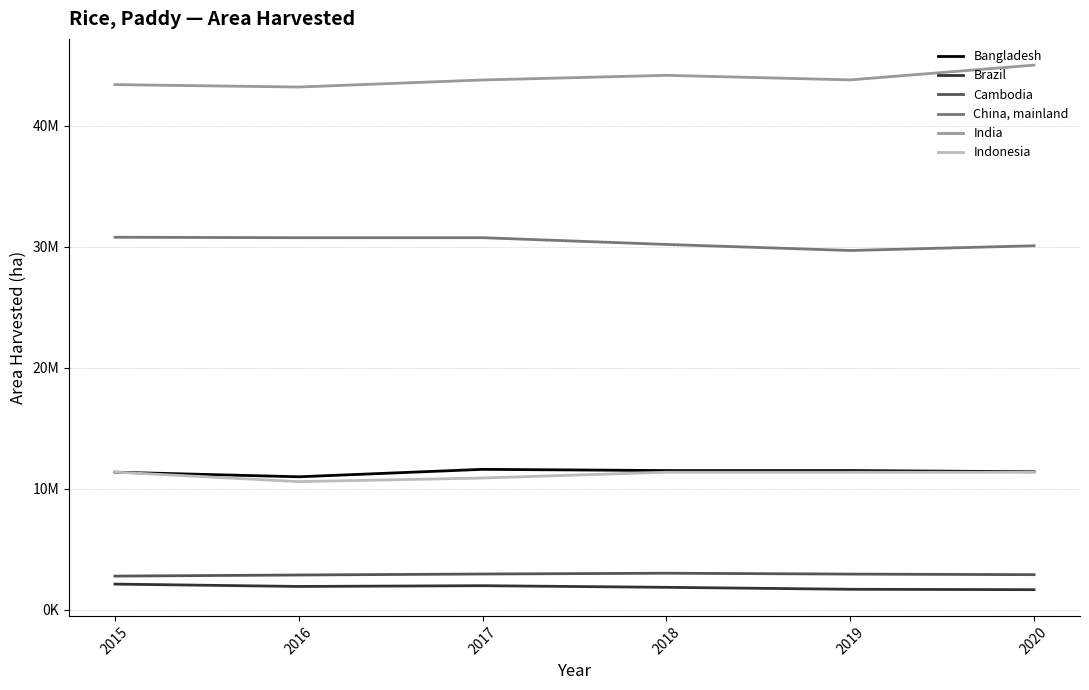

Is this an area chart (filled region under the line)?

No